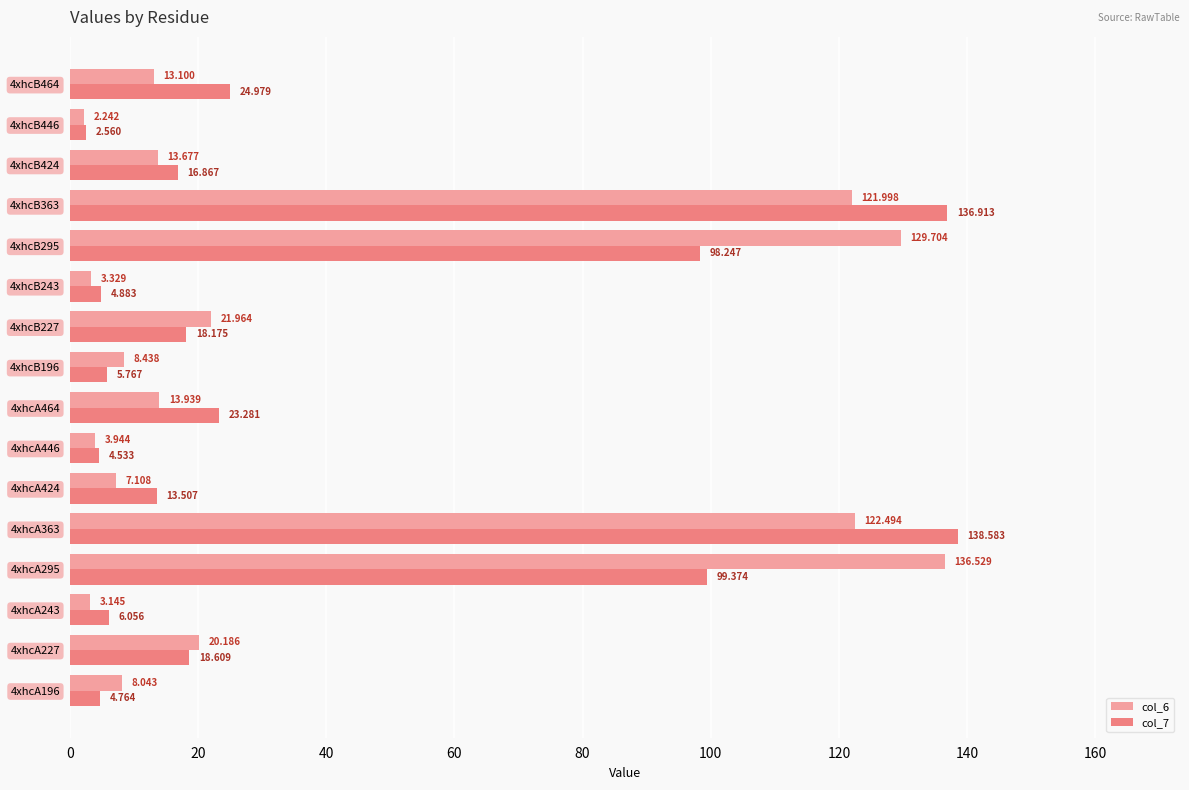

Is the value of col_7 at 4xhcB424 greater than the value of col_6 at 4xhcB424?

Yes